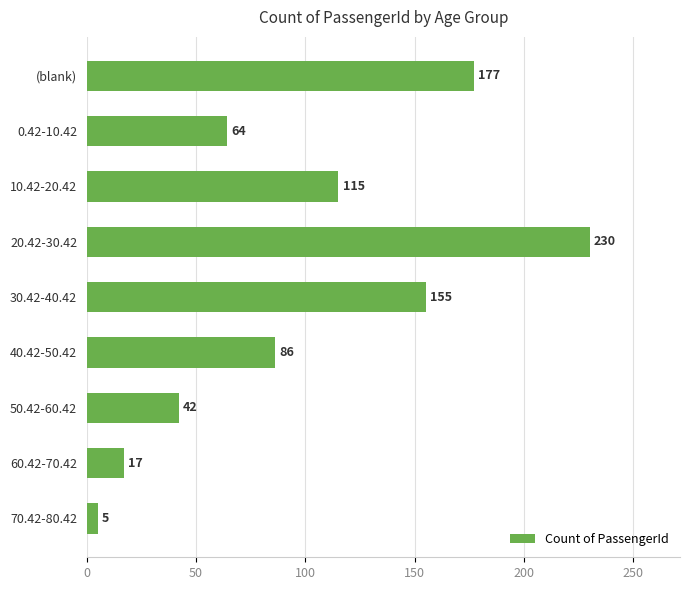

What is the greatest value displayed?

230